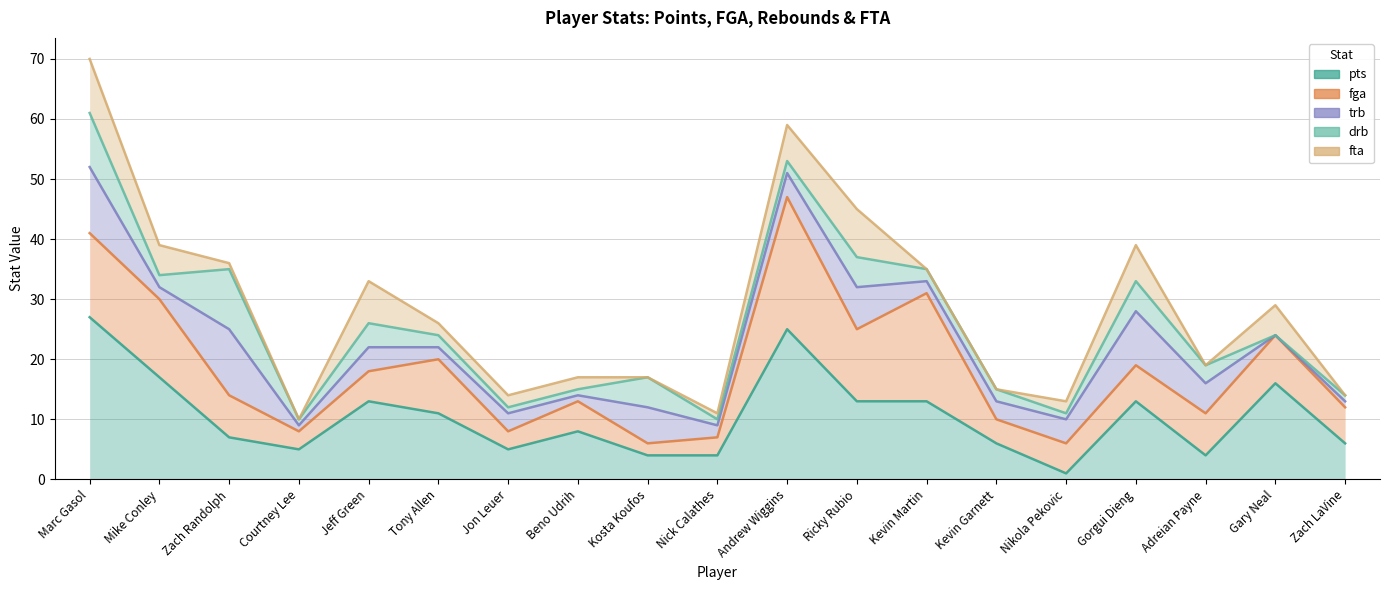

At which category is the sum across all series the highest?

Marc Gasol